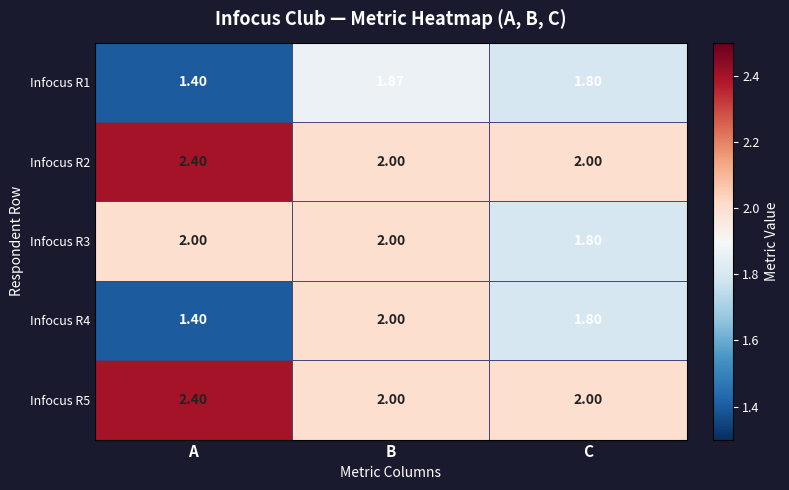

Which category has the lowest value in the Infocus R3 series?

C